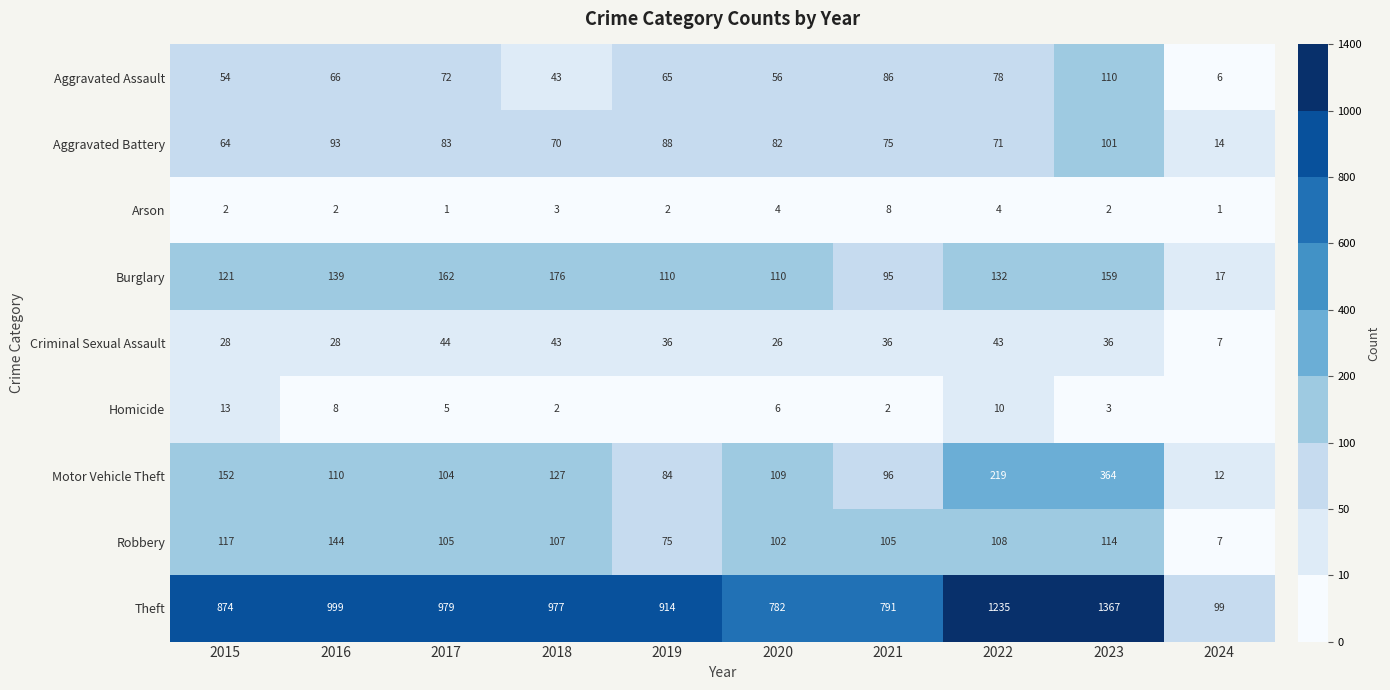

Is it true that Aggravated Battery equals 85 at 2015?

False